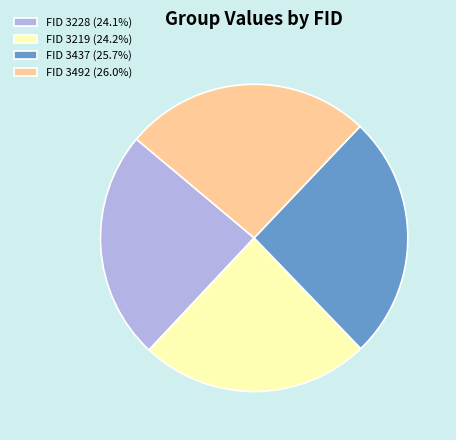

Combined, do FID 3219 (24.2%) and FID 3437 (25.7%) account for over 50%?

No